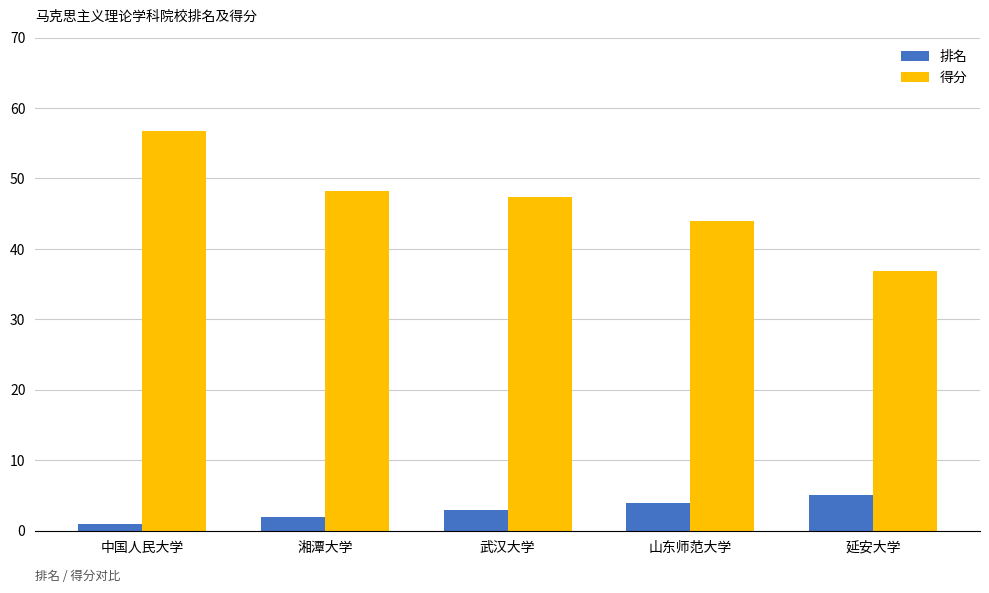

What is the approximate value of 得分 at 延安大学?

36.9